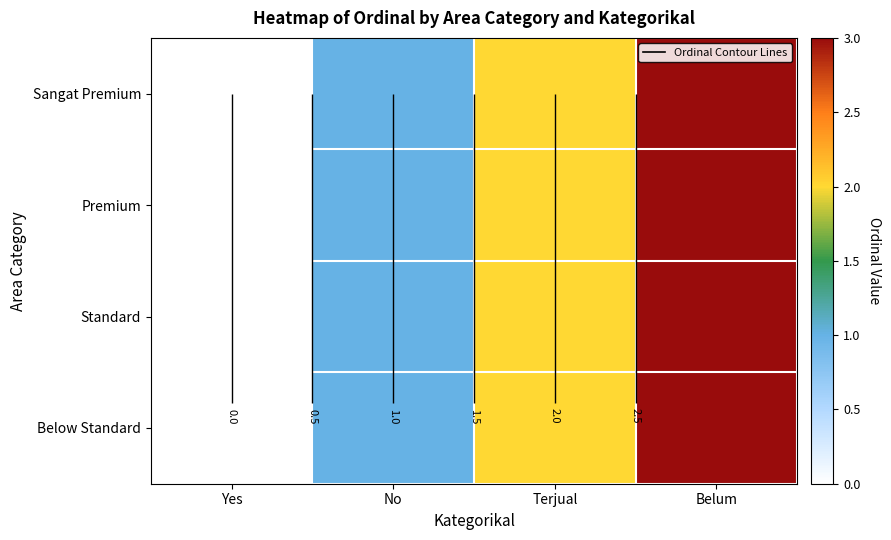

Rank the series at Belum from highest to lowest value.

Sangat Premium, Premium, Standard, Below Standard